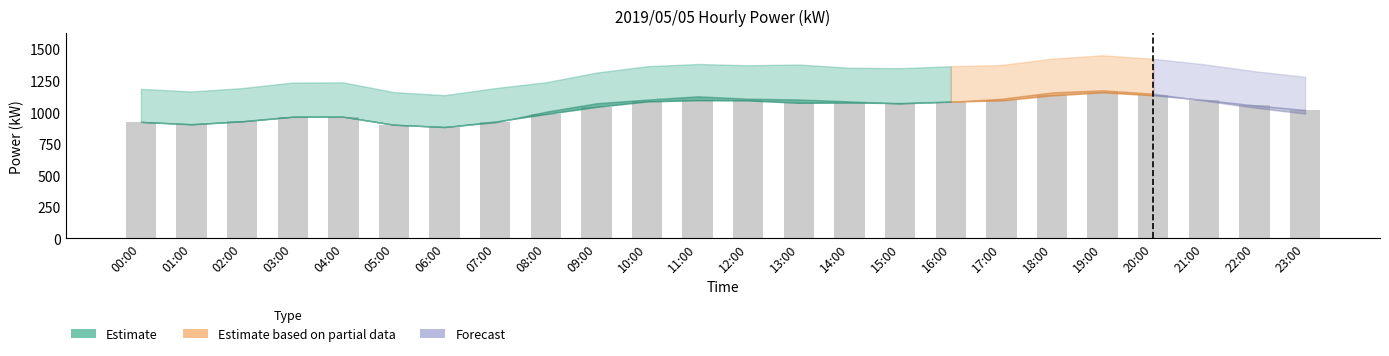

What is the greatest value displayed?

1156